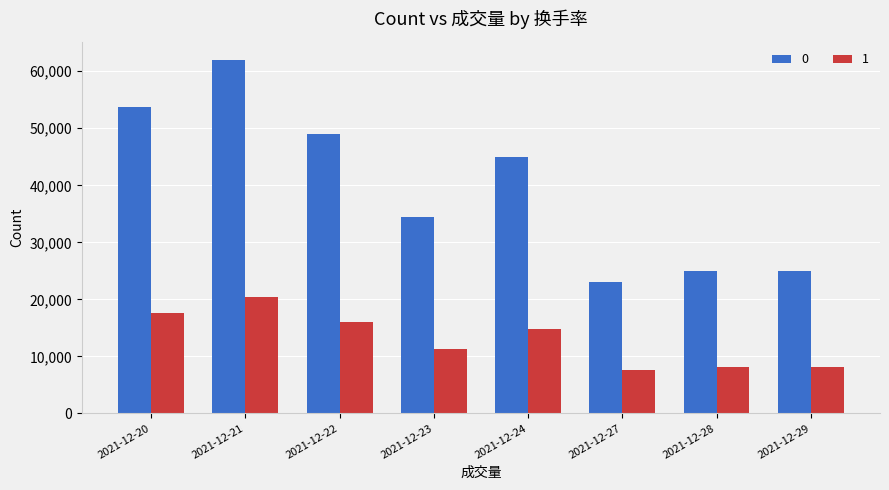

True or false: 1 has a value of 10207.9 at 2021-12-21.

False